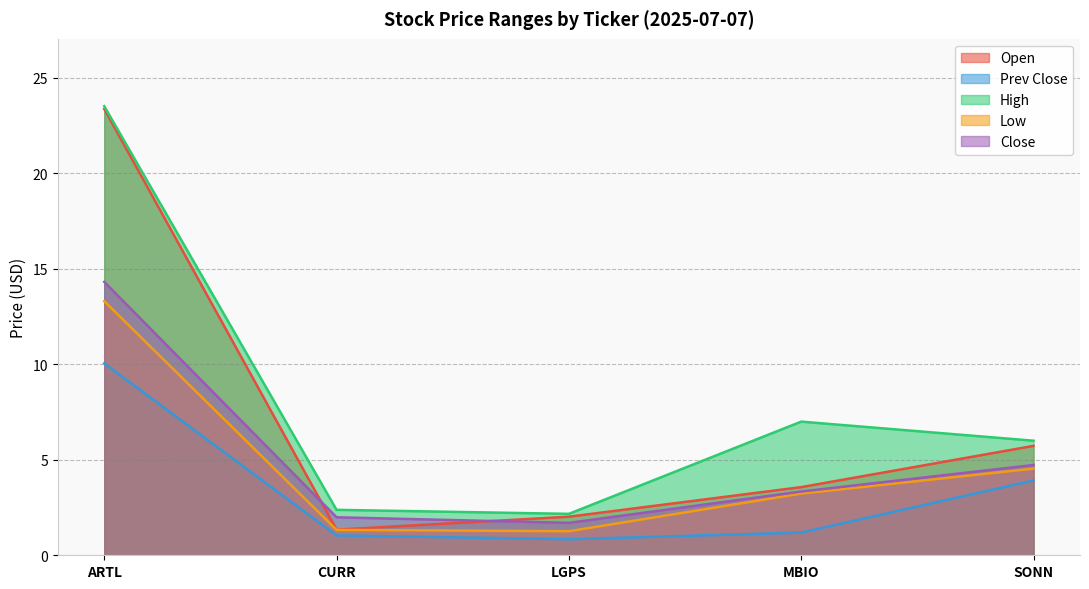

Which has a higher value, LGPS or MBIO?

MBIO